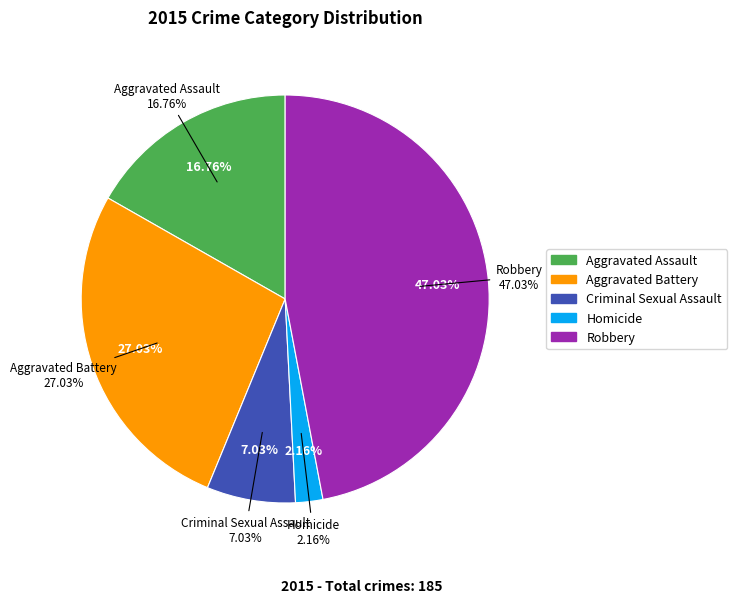

What is the largest slice in the pie chart?

Robbery